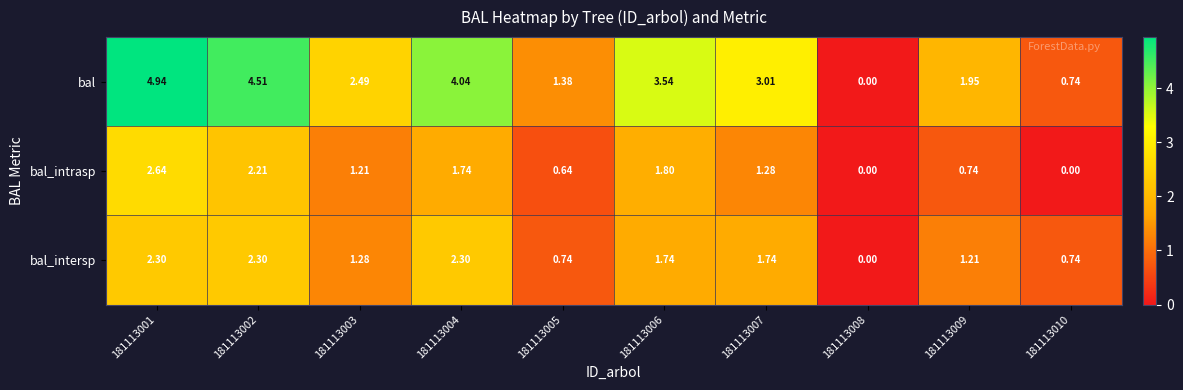

Which series has the widest spread of values?

bal